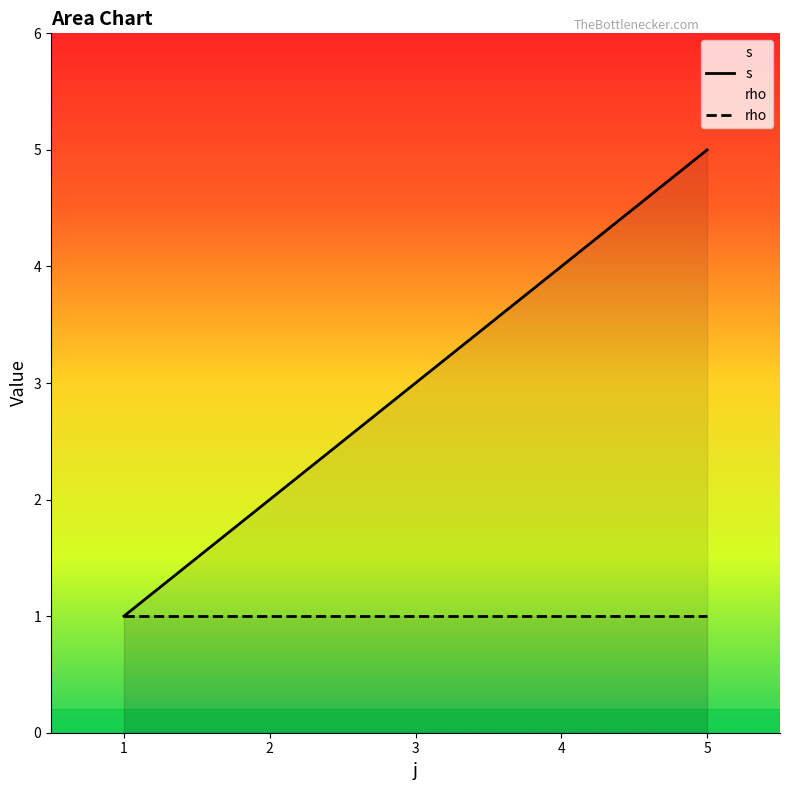

True or false: rho and s cross at least once.

False